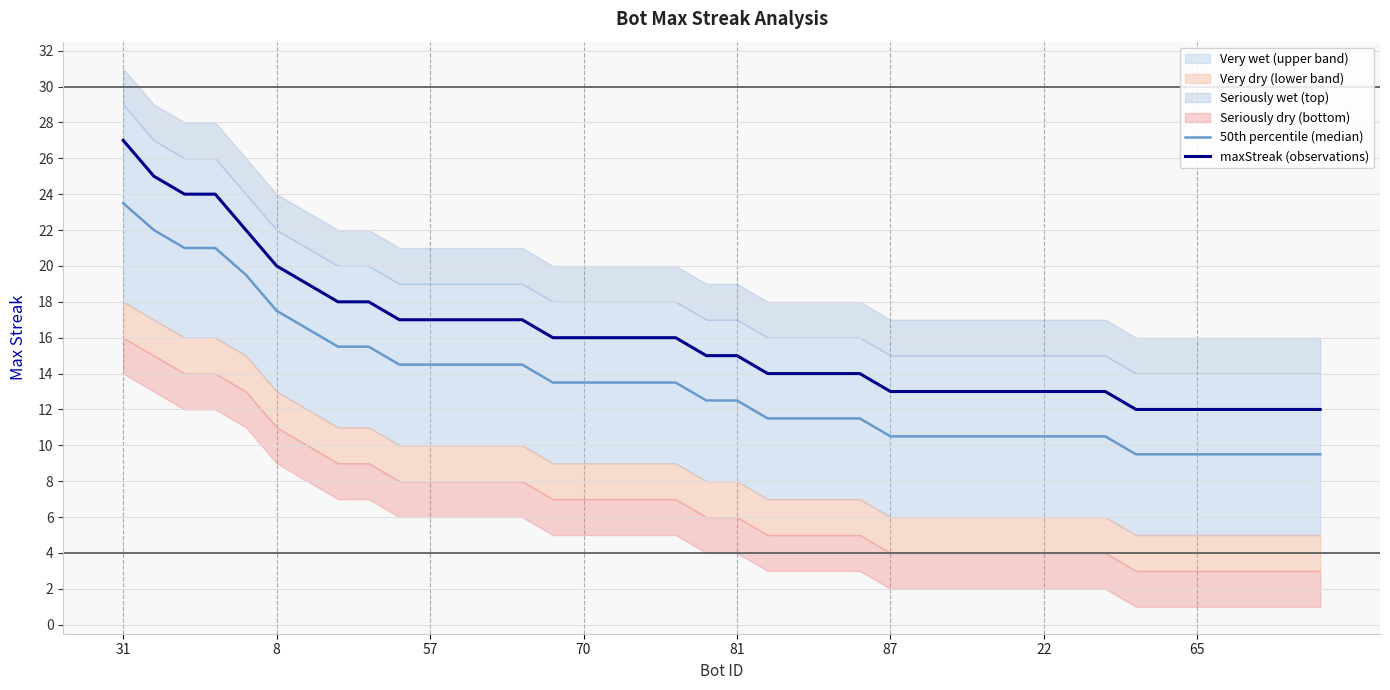

What is the difference between the maximum and minimum values in the 50th percentile (median) series?

14.0